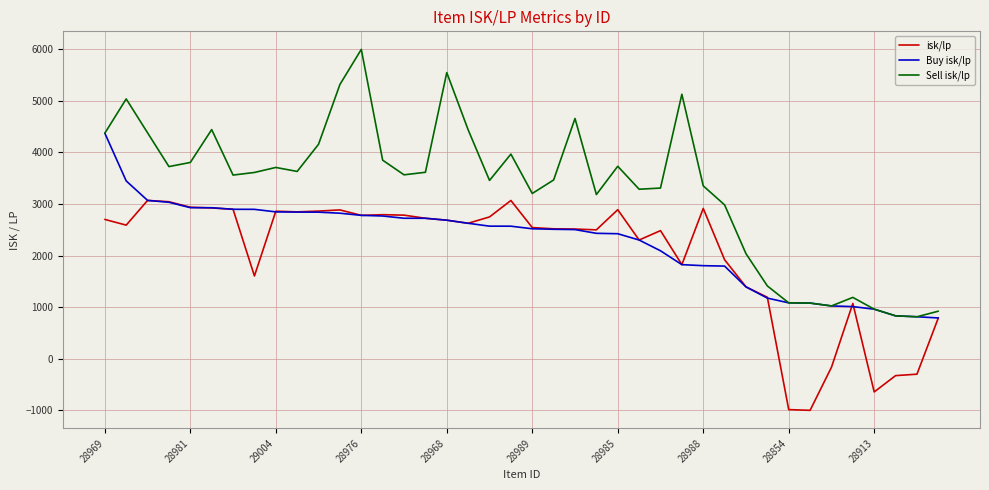

What is the minimum value shown in the chart?

-1000.0